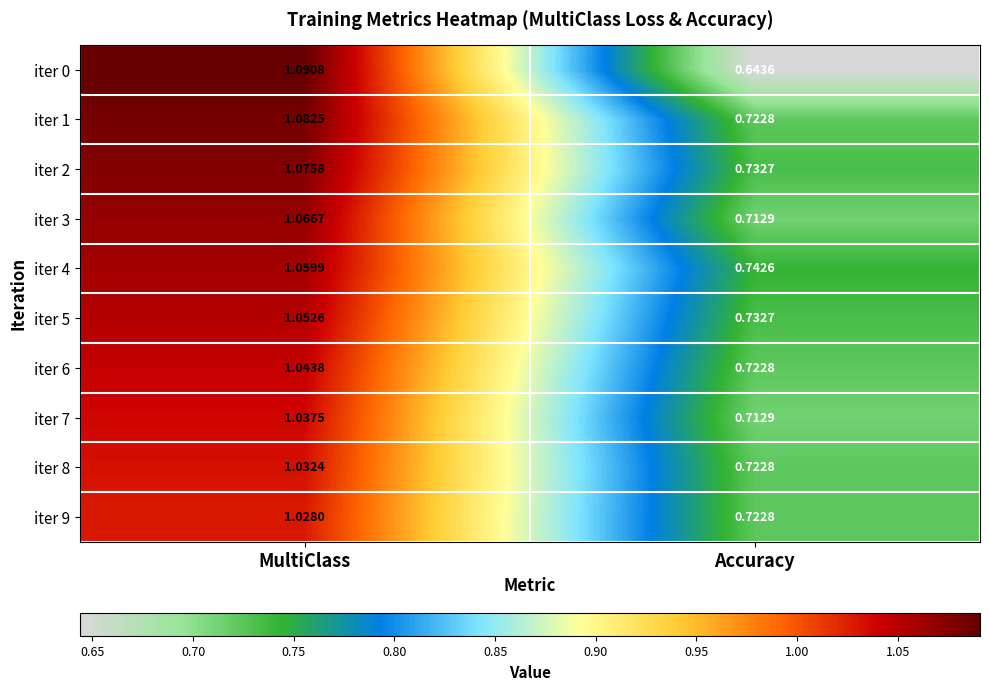

List the labels in order of iter 6 value, smallest first.

Accuracy, MultiClass